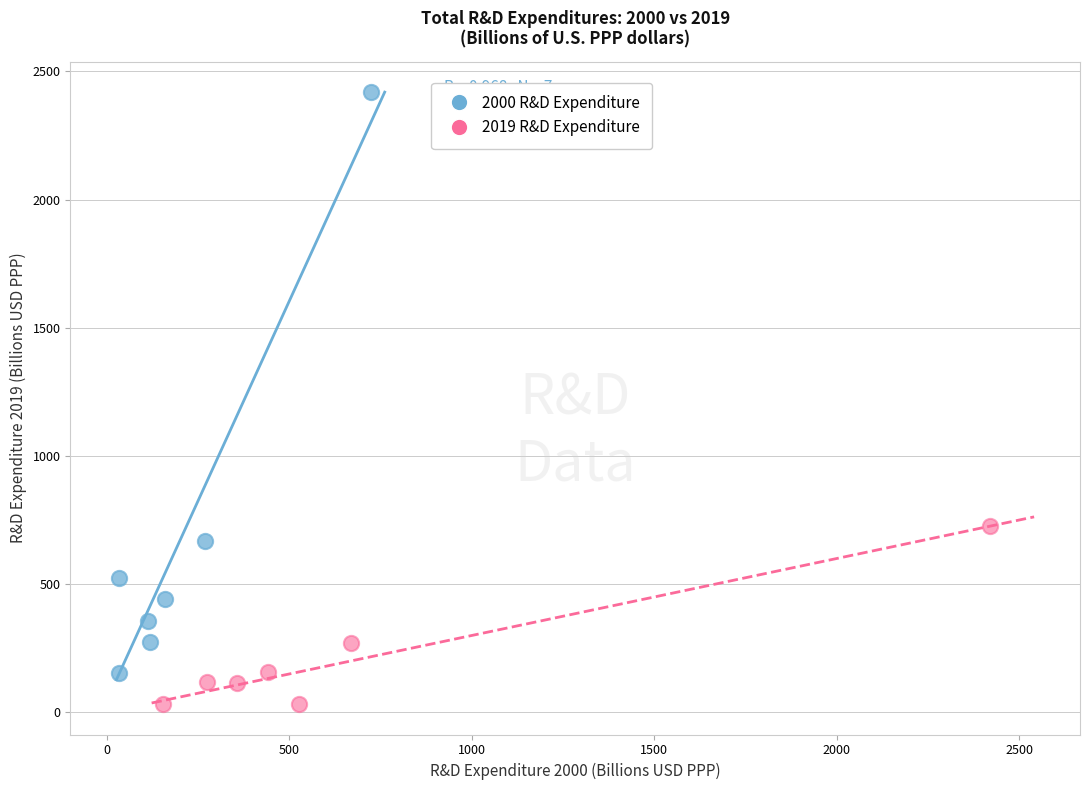

Which series reaches the minimum Y coordinate?

2019 R&D Expenditure